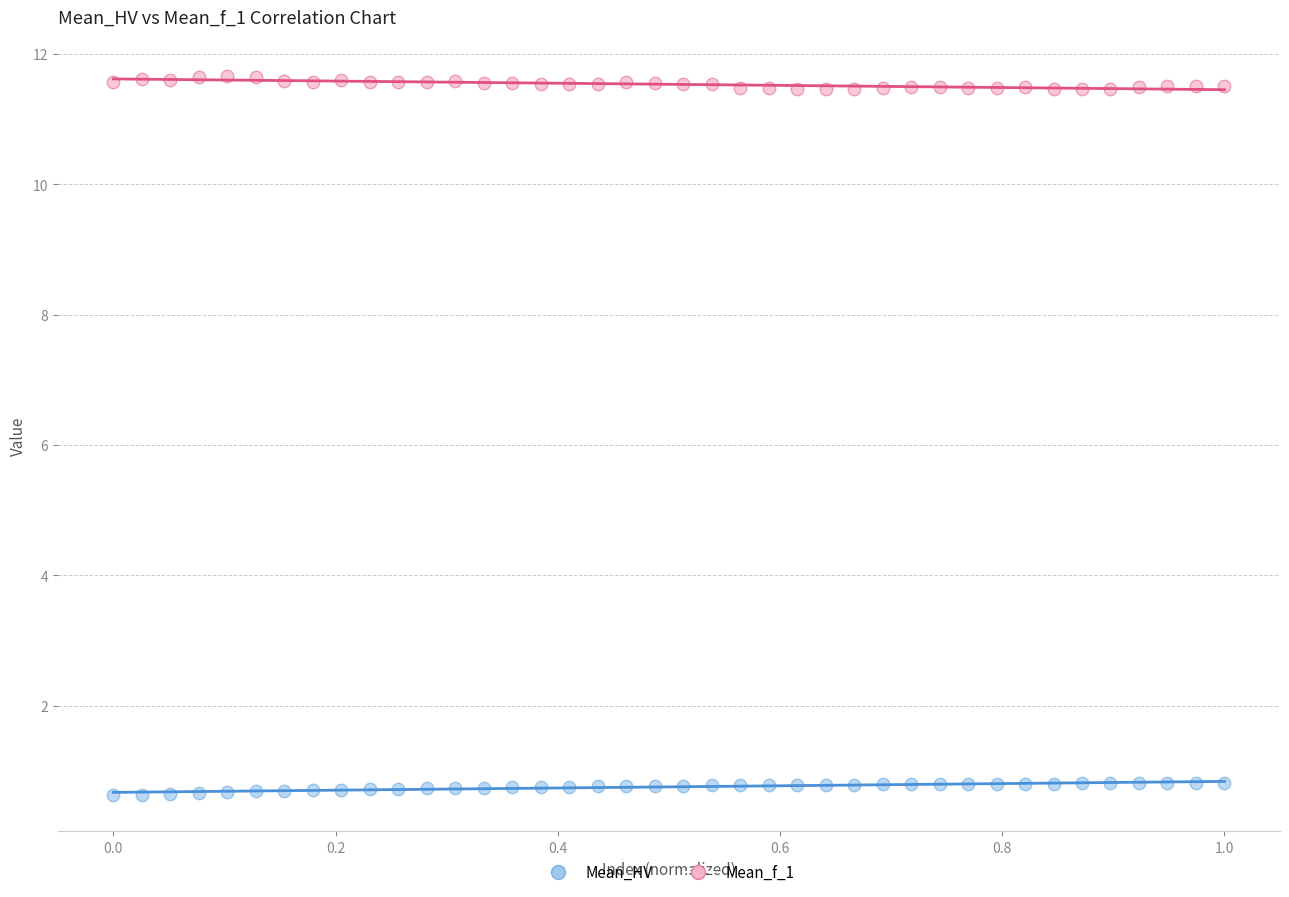

What is the X range (max minus min) for the scatter plot?

1.0